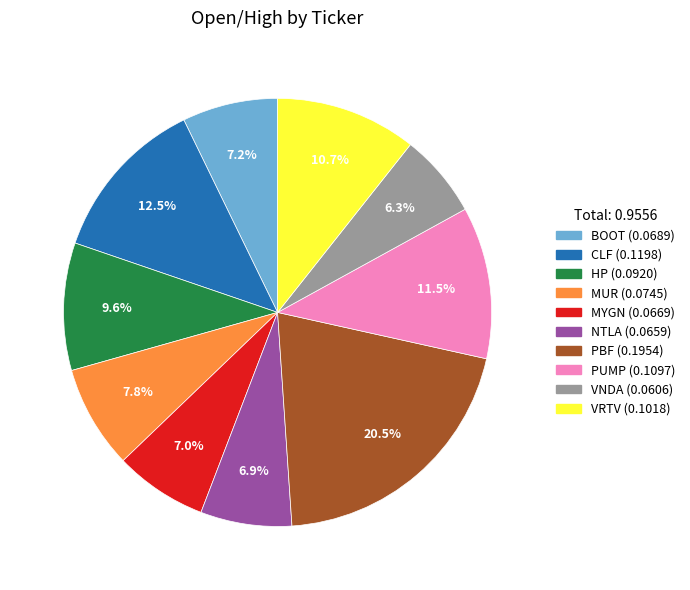

Combined, do CLF and PUMP account for over 50%?

No